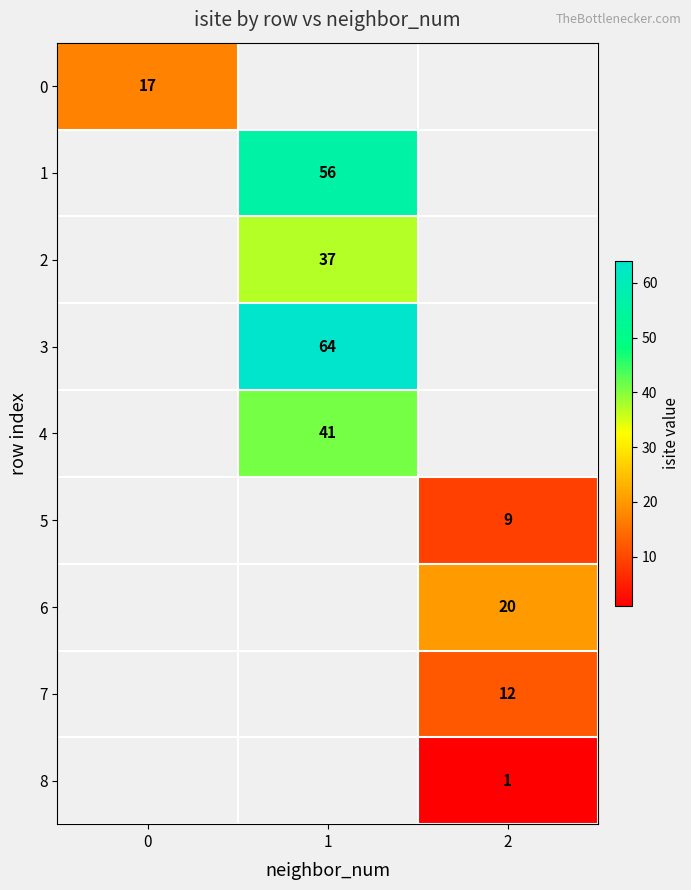

Count the number of data series in this chart.

9